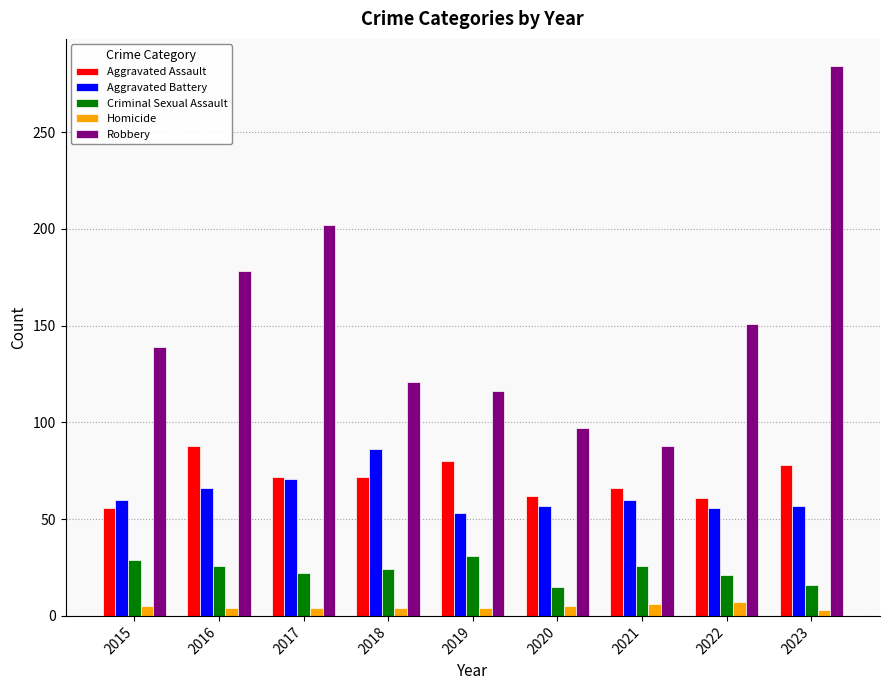

What is the maximum value for Homicide?

7